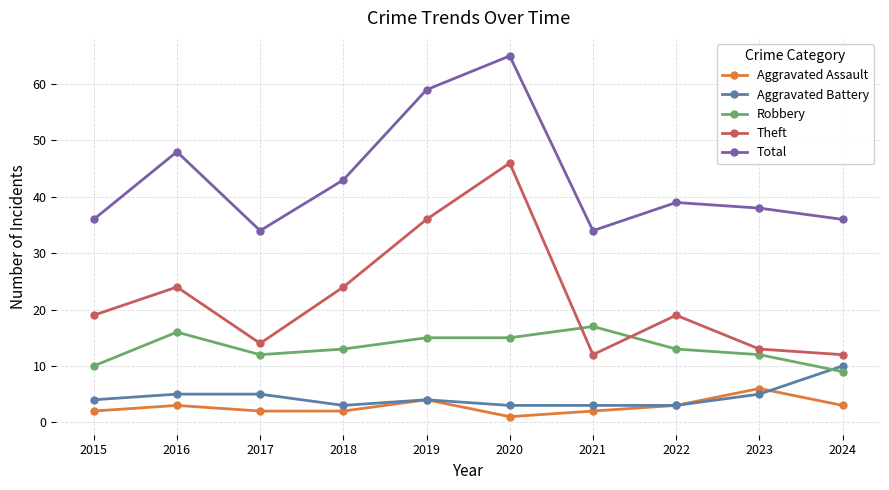

How many categories are shown in the chart?

10